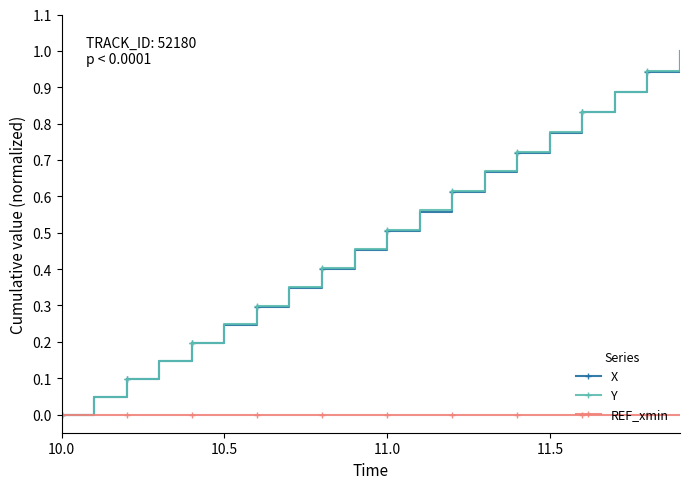

What is the greatest value displayed?

1.0